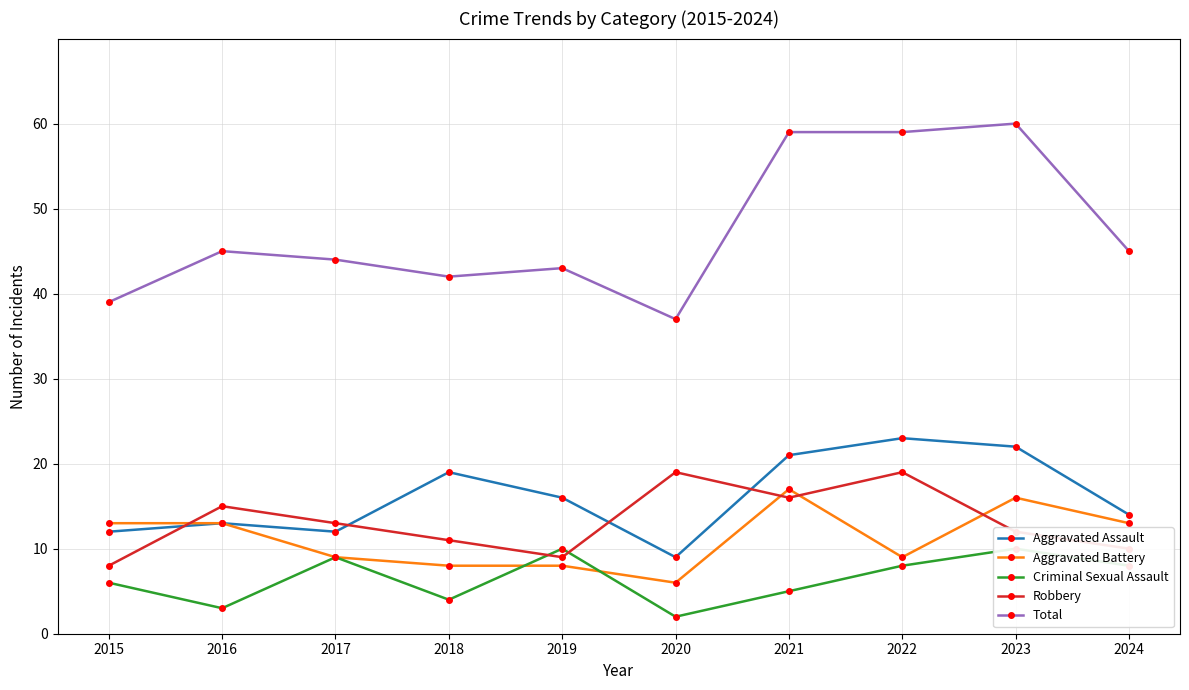

What is the sum of all Aggravated Assault values?

161